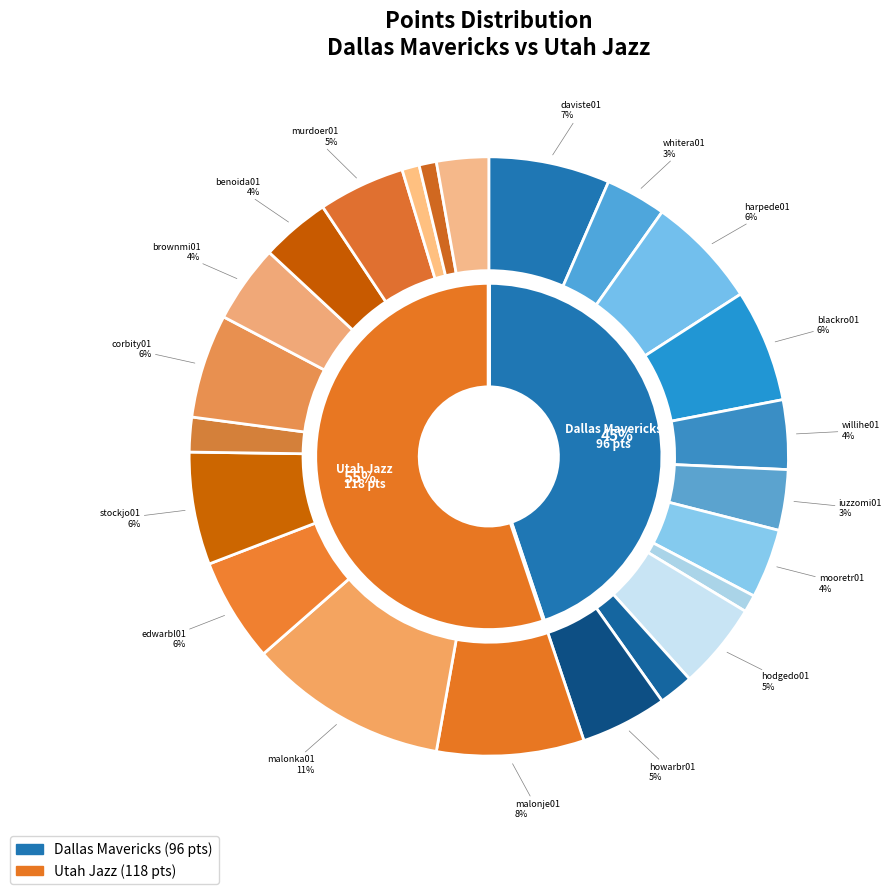

Combined, what portion of the pie is stockjo01 and daviste01?

12.6%